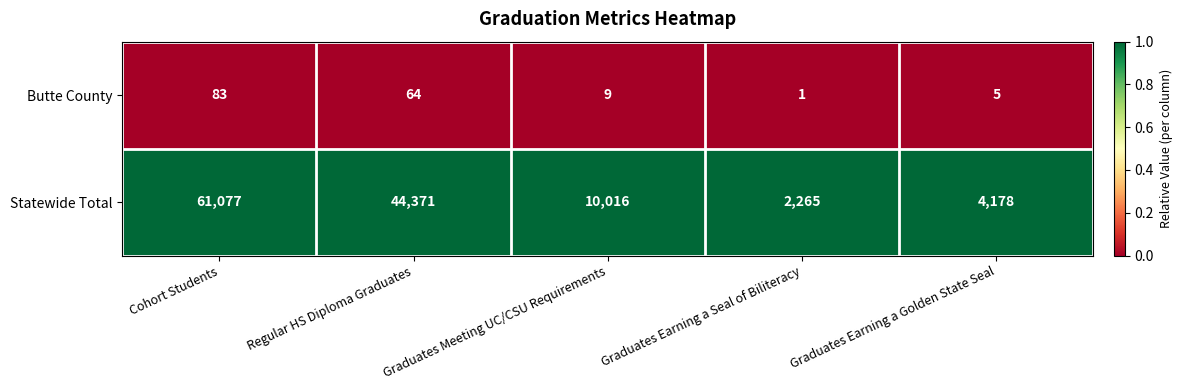

The value of Butte County at Graduates Earning a Golden State Seal is 9. True or false?

False